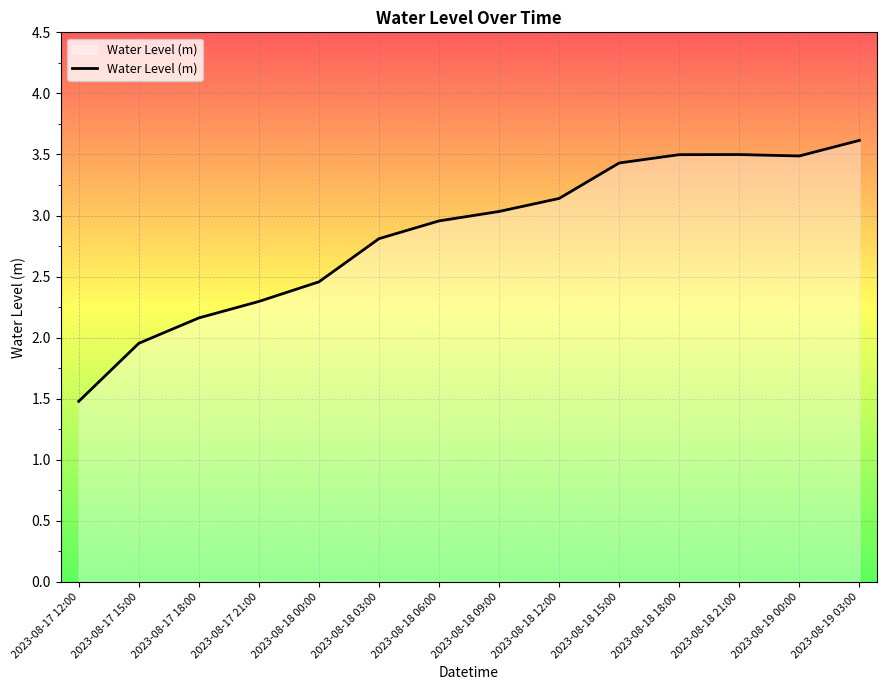

What is the sum of all values?

39.8